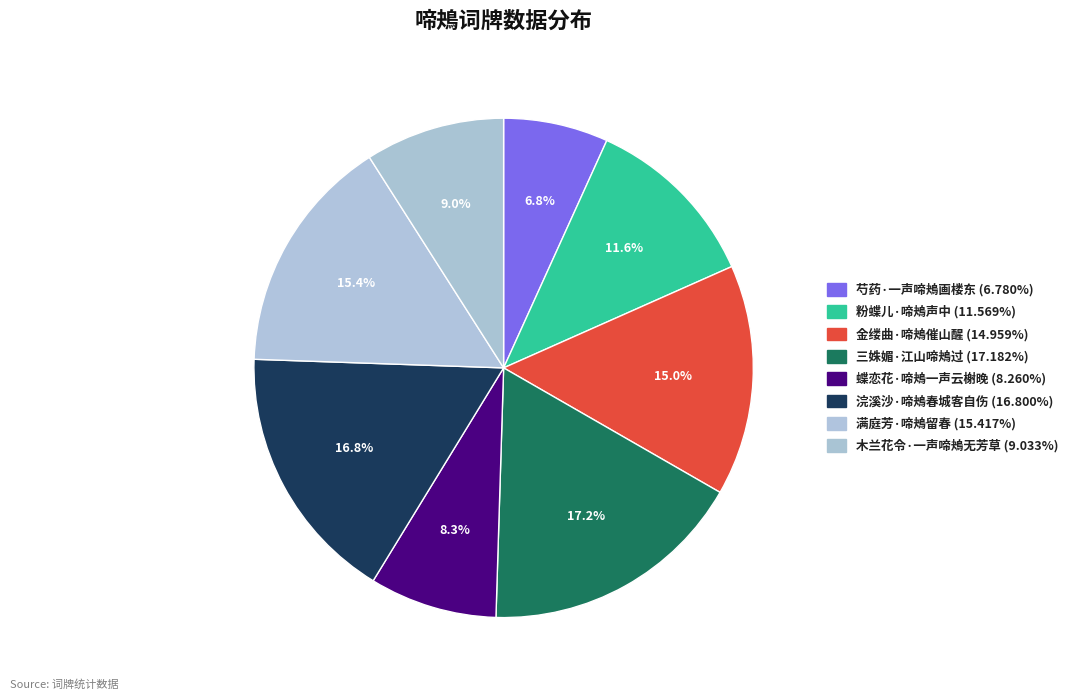

How many segments does this pie chart have?

8